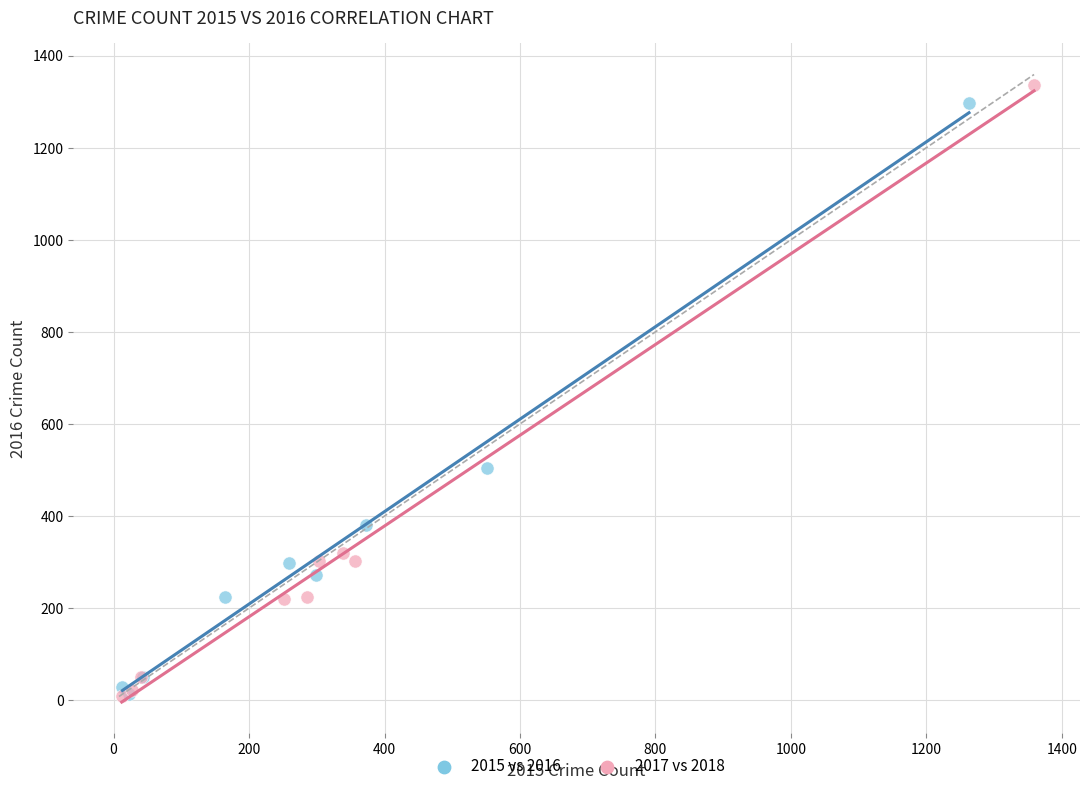

Which series has the widest spread of Y values?

2017 vs 2018